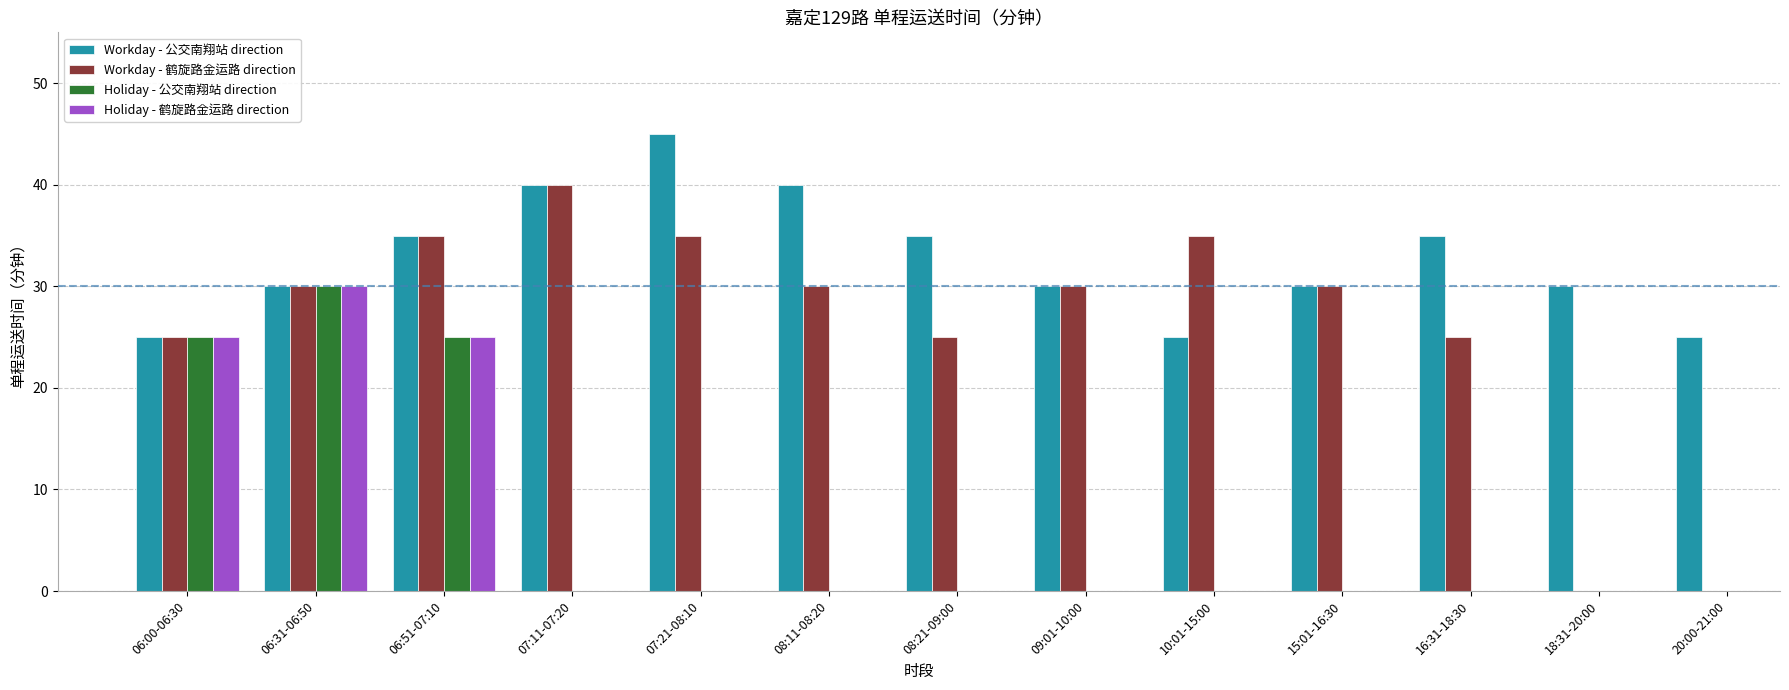

Between 06:00-06:30 and 20:00-21:00, which series saw the biggest shift?

Workday - 公交南翔站 direction